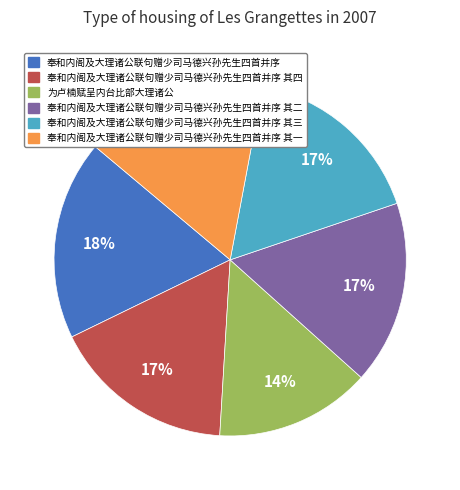

To the nearest percent, what is the average slice percentage?

17%